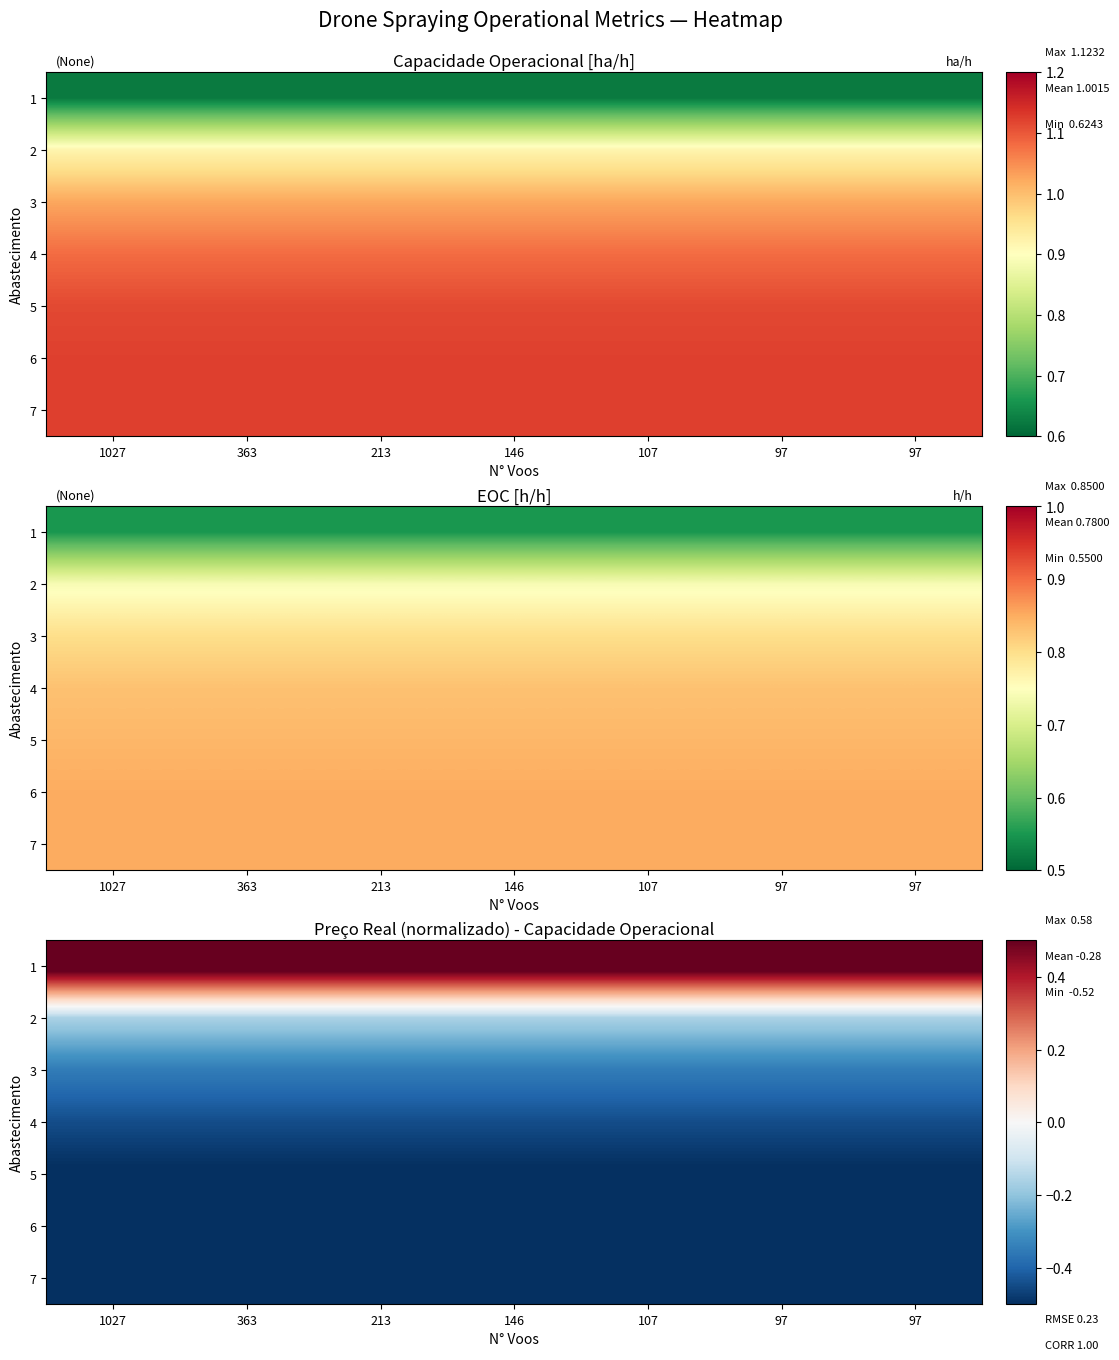

Is the value of 6 at 213 greater than the value of 7 at 107?

No